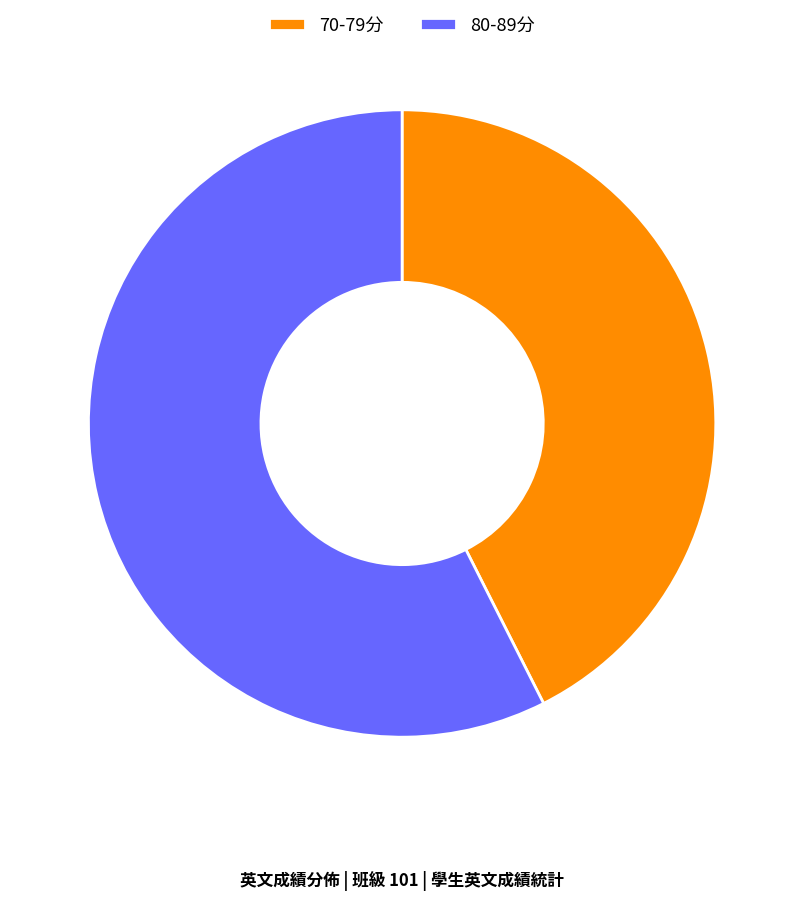

Rank the categories by value from highest to lowest.

80-89分, 70-79分